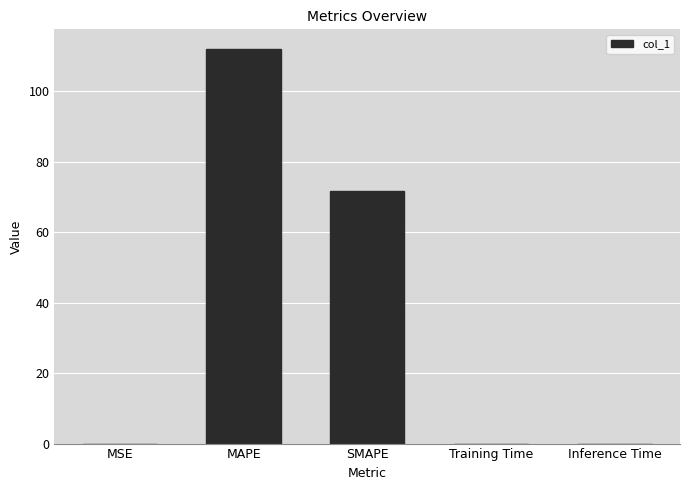

What is the greatest value displayed?

112.0